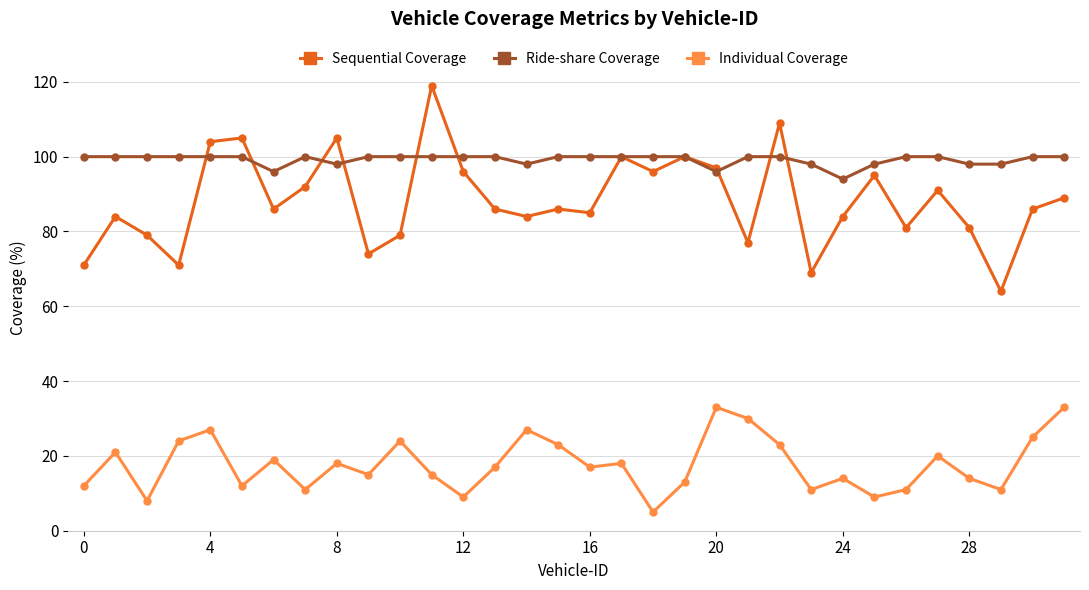

What is the average value of the Individual Coverage series?

18